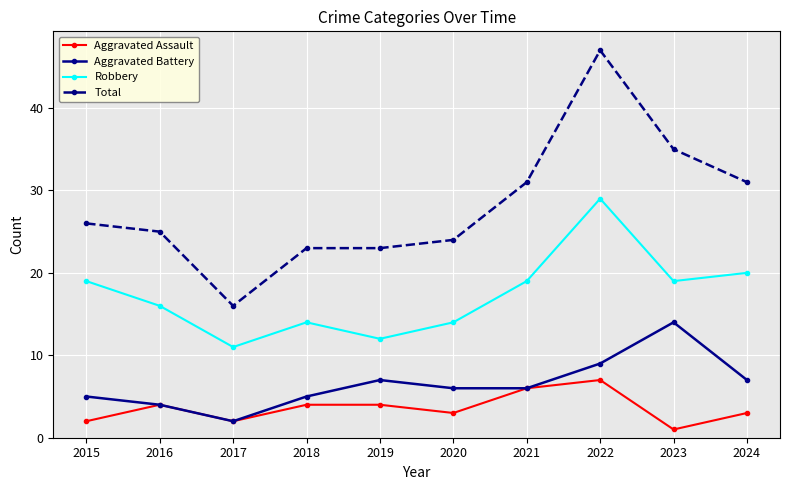

Where is the first local maximum for Aggravated Battery?

2019